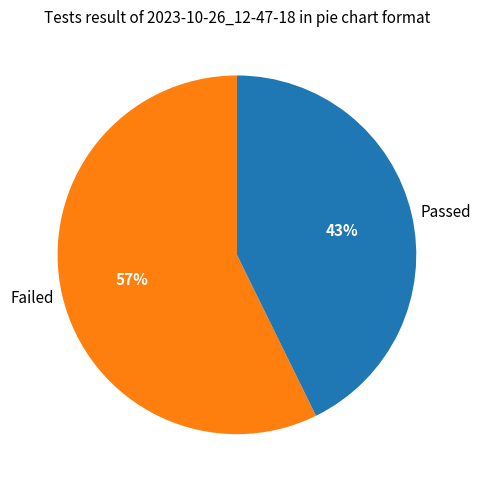

Is there any slice that represents more than half of the pie?

Yes